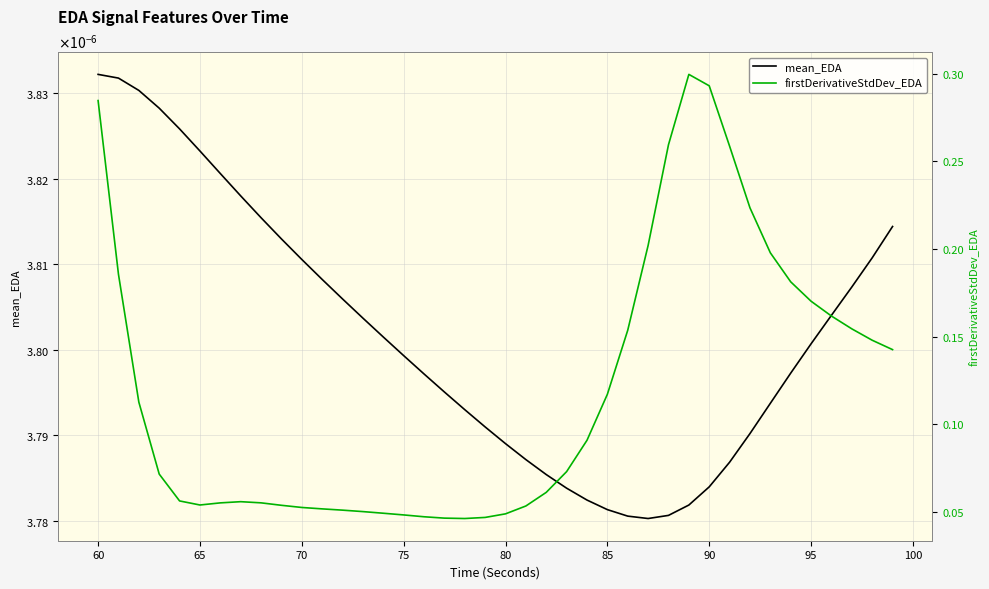

Read the firstDerivativeStdDev_EDA value at 70.

0.1